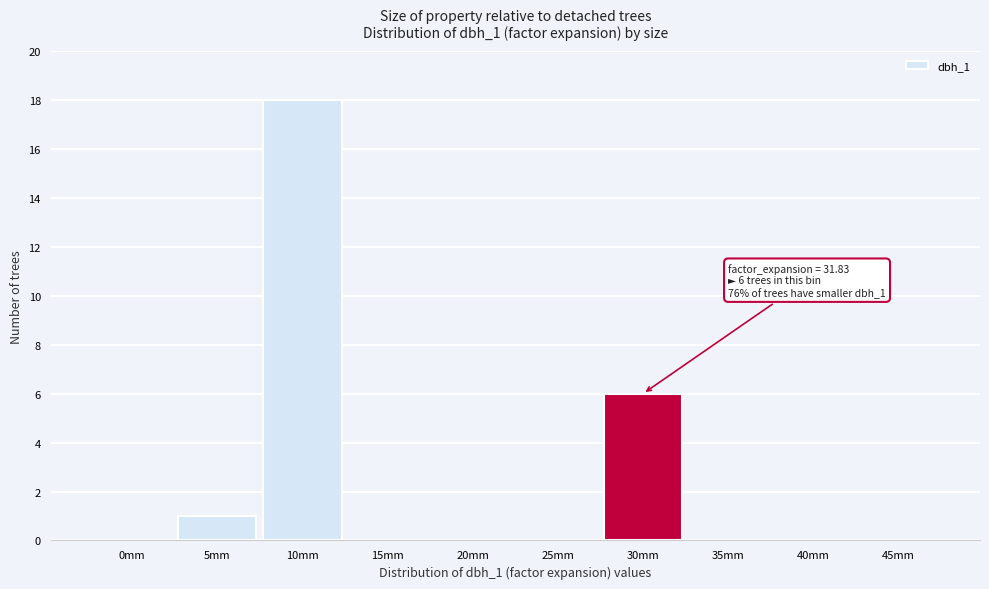

Reading left to right, list all the values displayed in this chart.

0mm=0	5mm=1	10mm=18	15mm=0	20mm=0	25mm=0	30mm=6	35mm=0	40mm=0	45mm=0